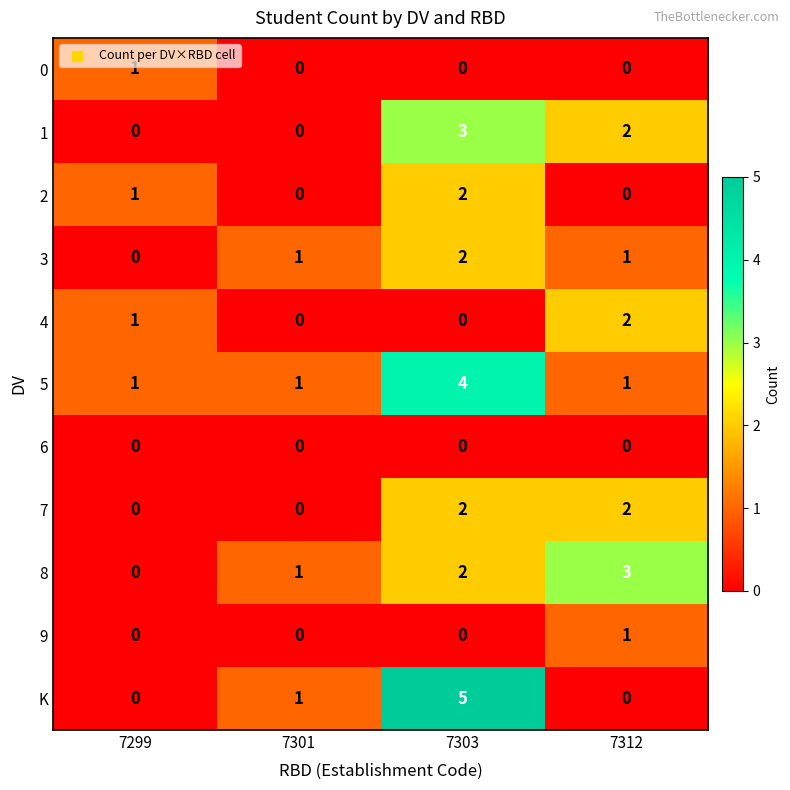

How many 1 values are between 0 and 3?

4